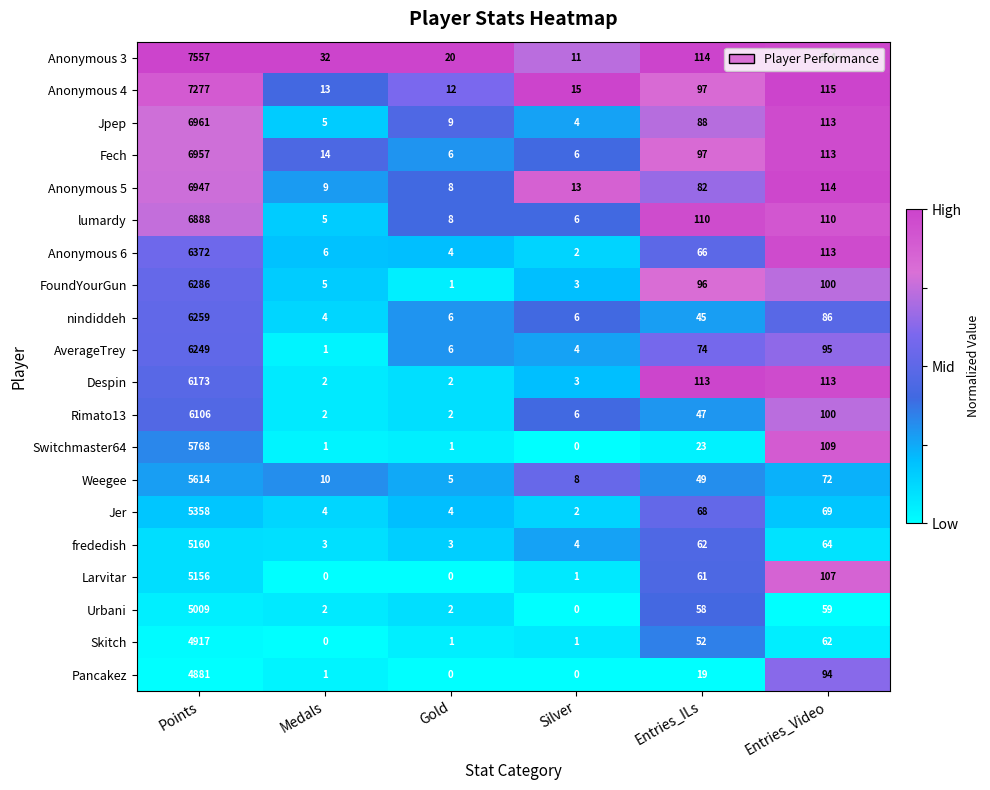

At which category is the sum across all series the highest?

Points